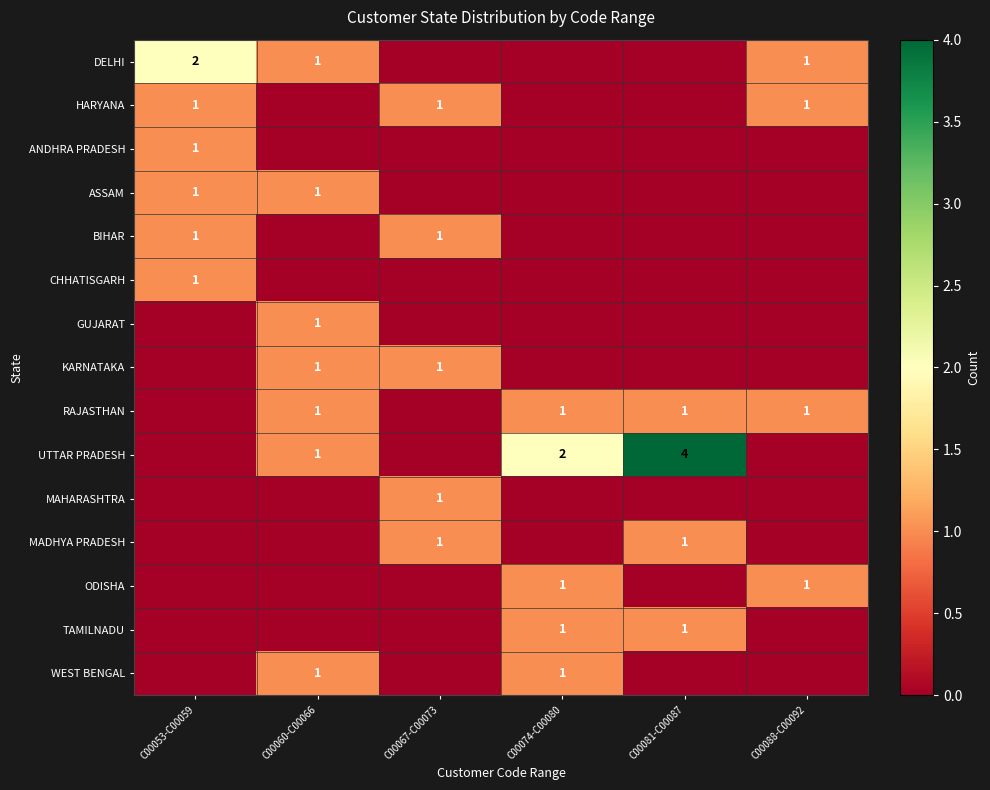

The value of RAJASTHAN at C00060-C00066 is 1. True or false?

True